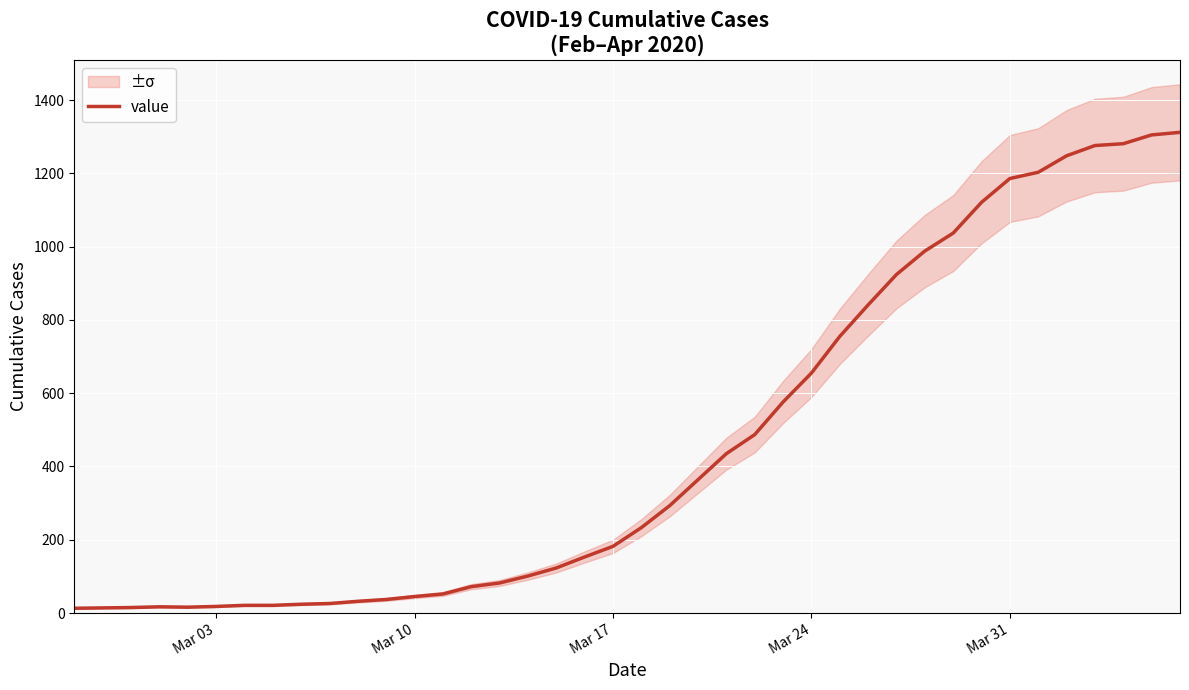

How many data points are less than 233?

20